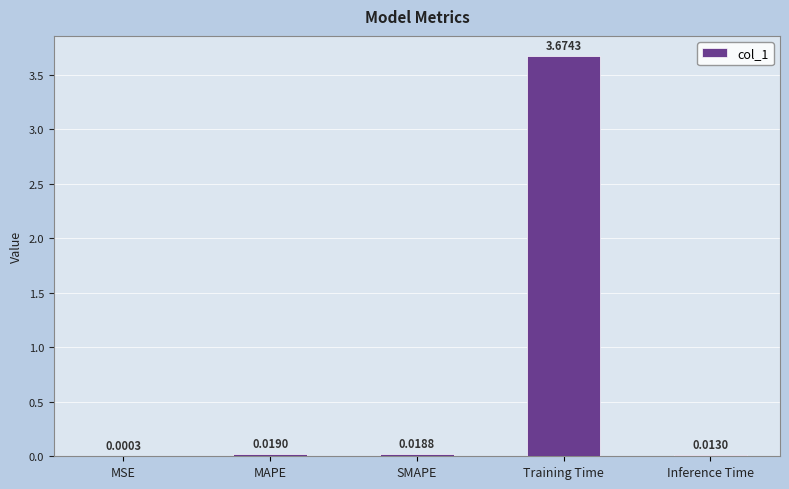

Which label corresponds to the largest value in the chart?

Training Time